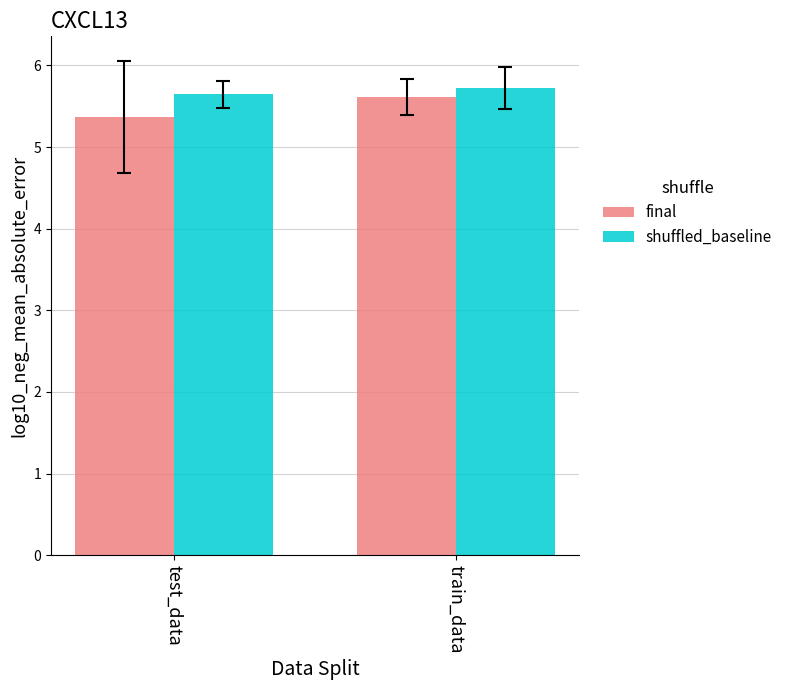

Reading right to left, extract all data points from this chart.

final: train_data=5.6	test_data=5.4
shuffled_baseline: train_data=5.7	test_data=5.6